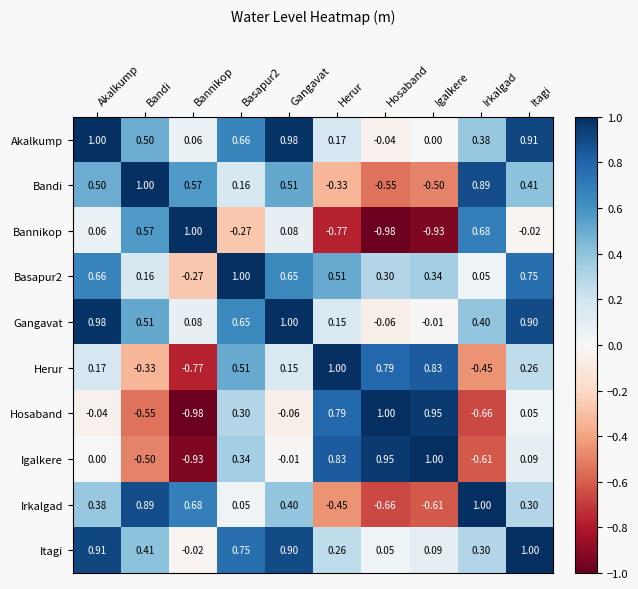

Which series has the largest total across all categories?

Itagi